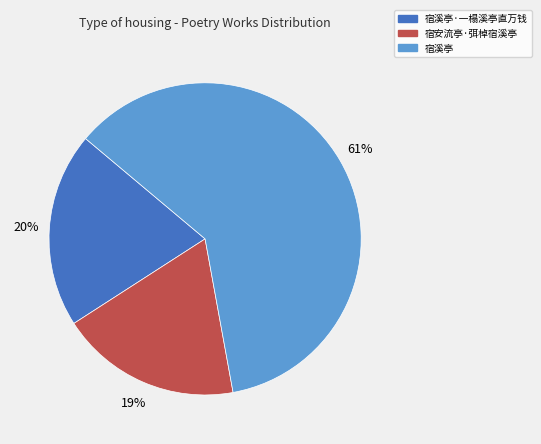

Does 宿溪亭 represent more than half of the total?

Yes